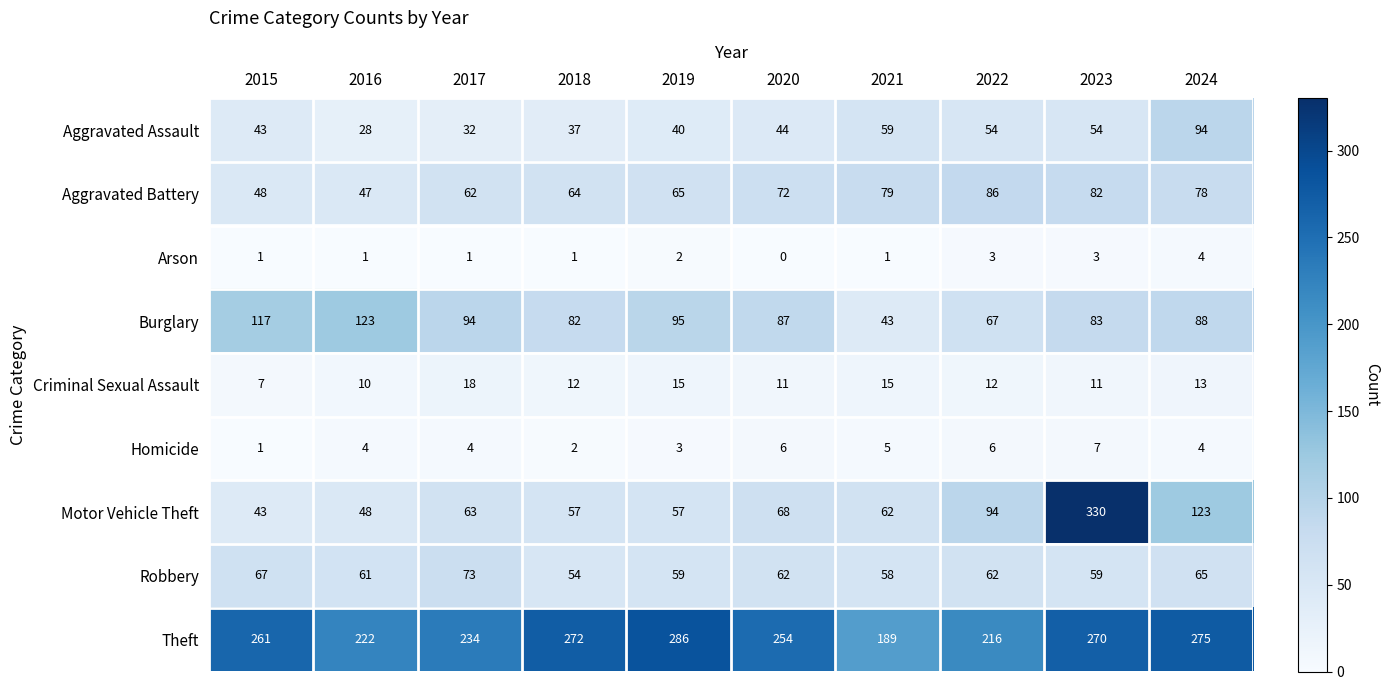

What is the highest value of the Arson series?

4